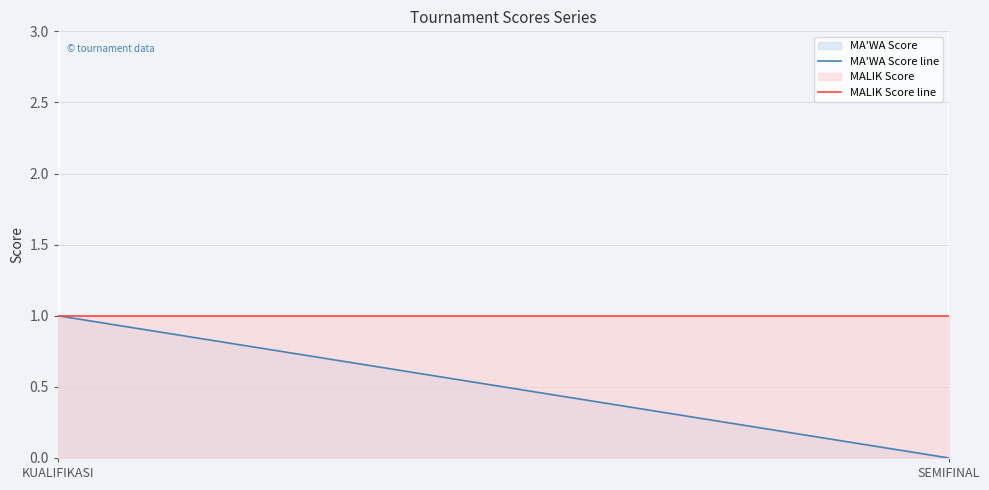

True or false: MA'WA Score has a value of 1 at KUALIFIKASI.

False